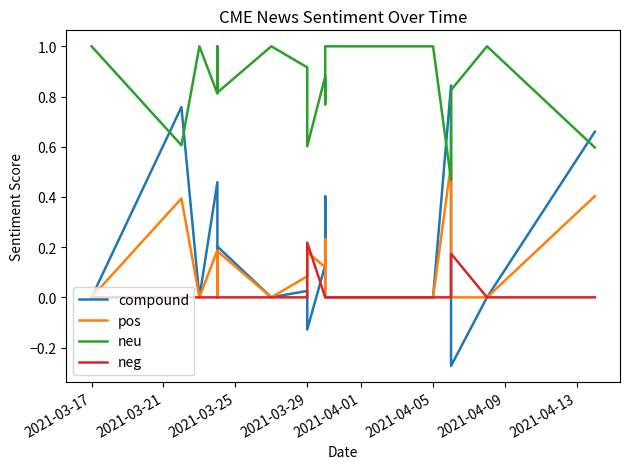

In compound, how many points are lower than both neighbors (excluding endpoints)?

5